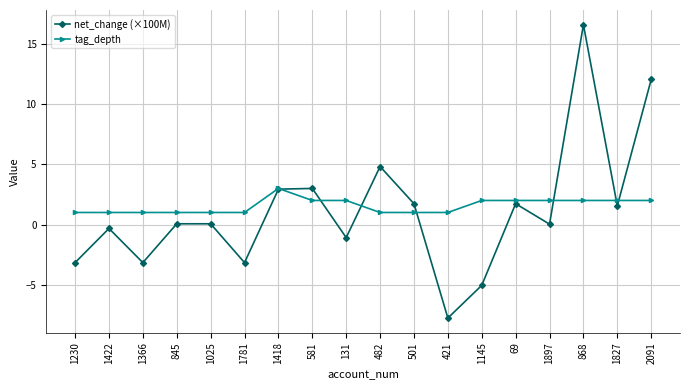

Which category has the highest value across all series?

868